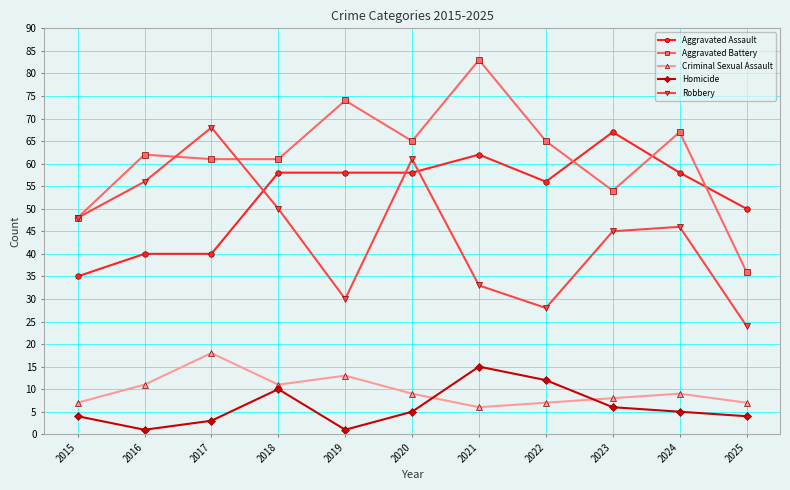

What is the difference between the maximum and minimum values in the Aggravated Battery series?

47